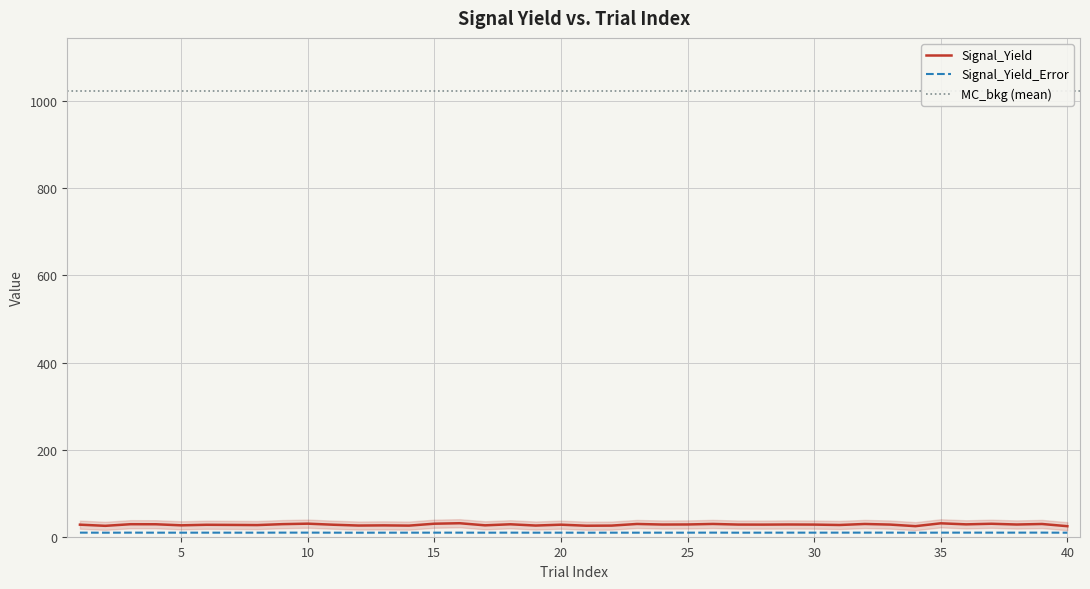

Is the value of Signal_Yield at 11 greater than the value of Signal_Yield_Error at 31?

Yes